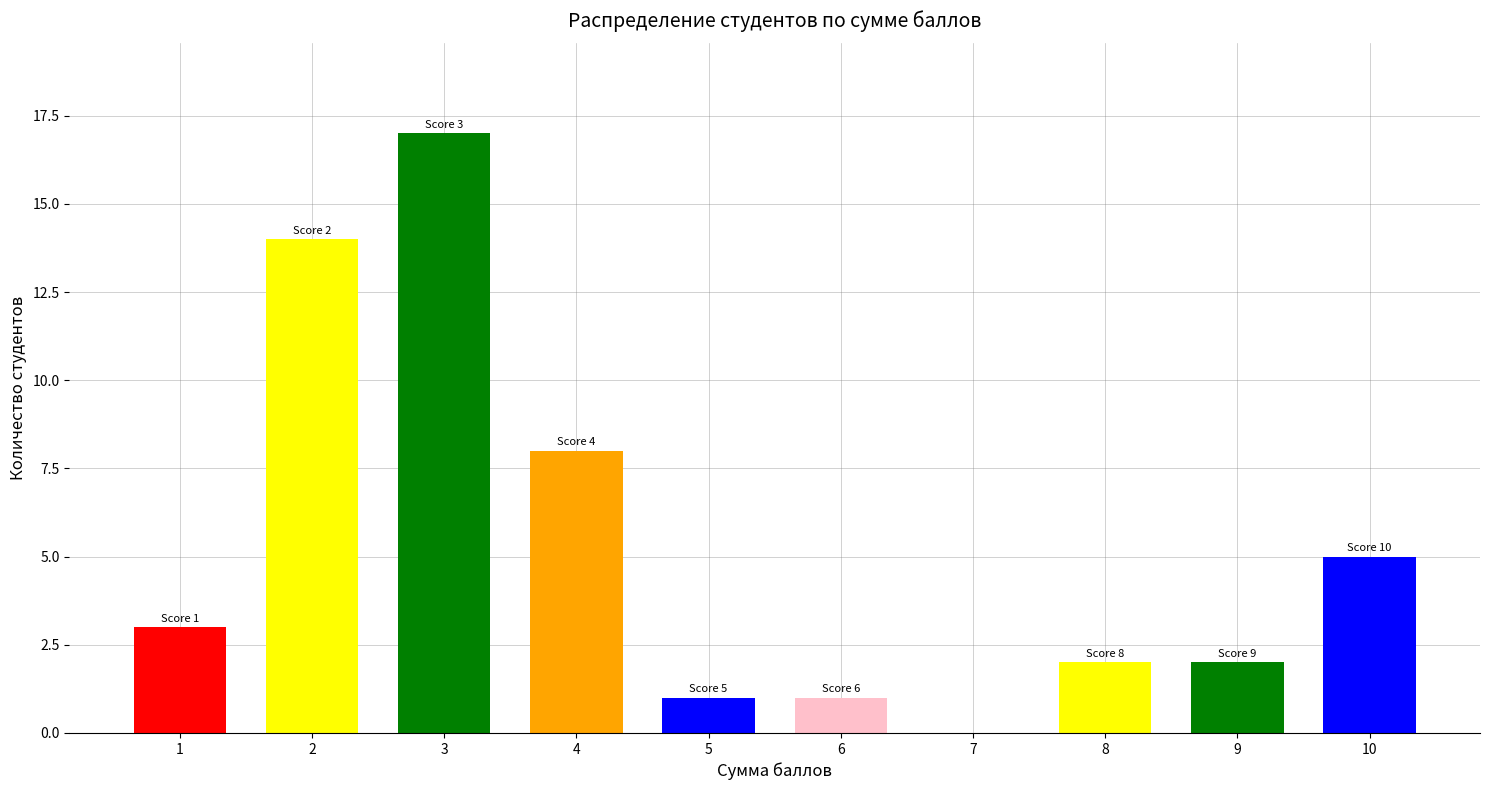

What is the sum of all values?

53